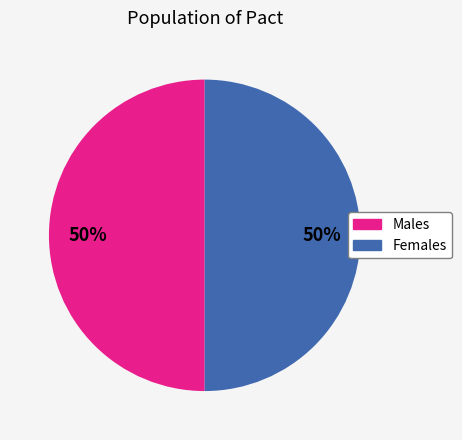

Do Females and Males together represent more than half of the pie?

Yes